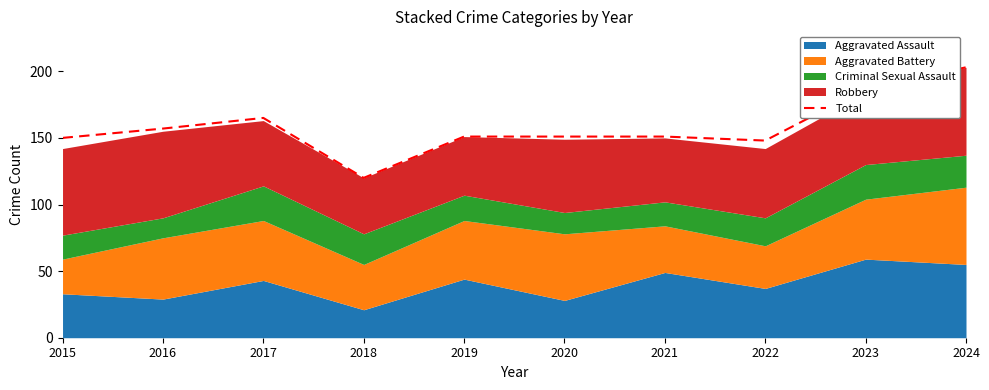

Rank the categories by value from lowest to highest.

2018, 2022, 2015, 2019, 2020, 2021, 2016, 2017, 2023, 2024